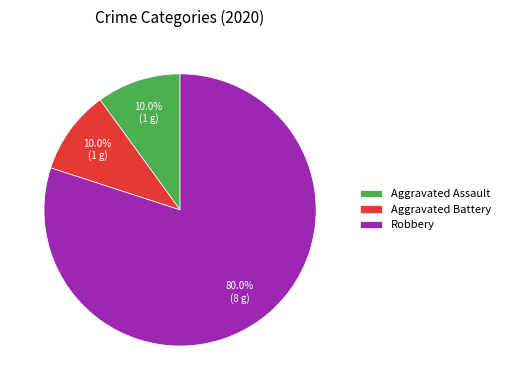

To the nearest percent, what portion does Robbery represent?

80%